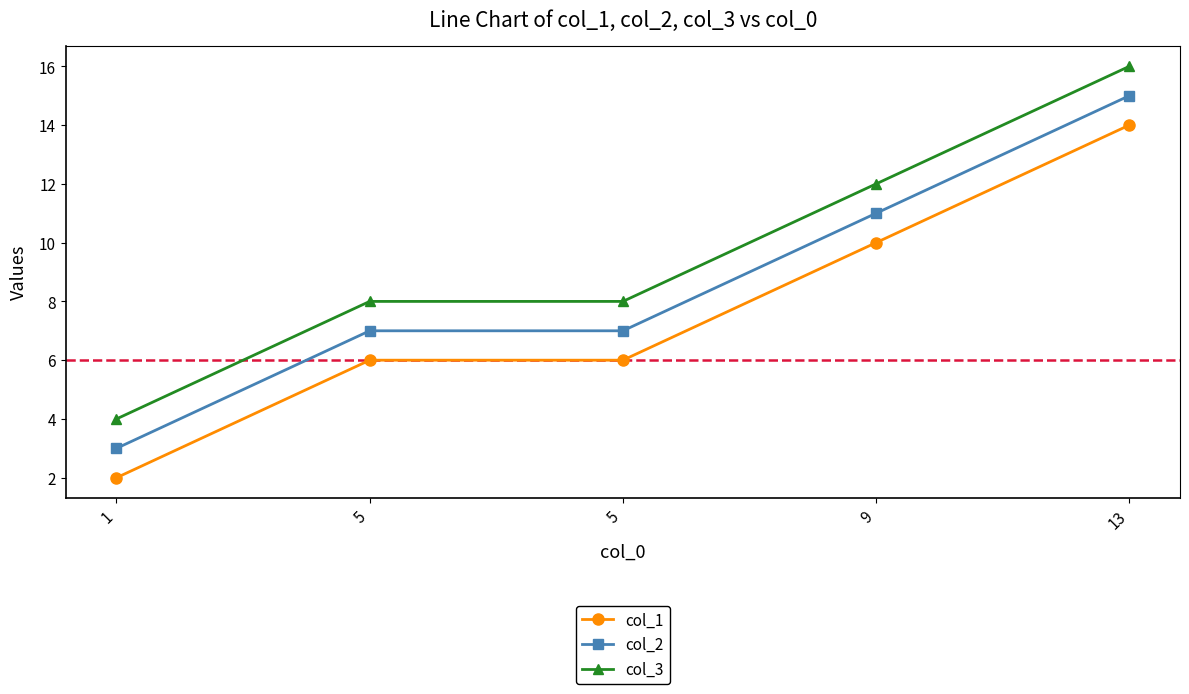

Which category has the lowest value across all series?

1